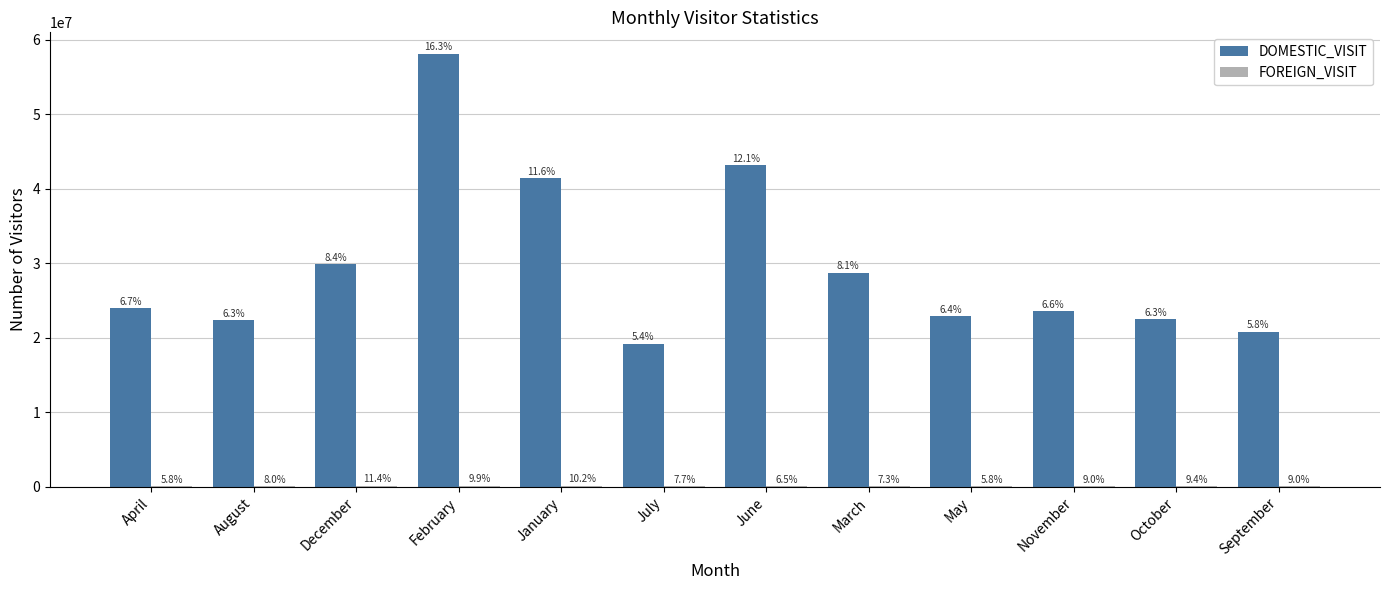

Which series changed the most between February and May?

DOMESTIC_VISIT